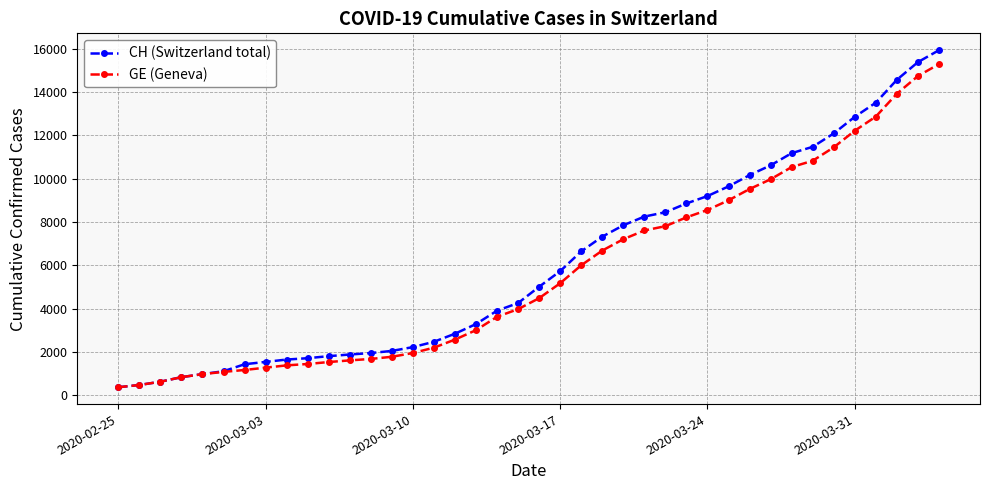

What is the minimum value shown in the chart?

375